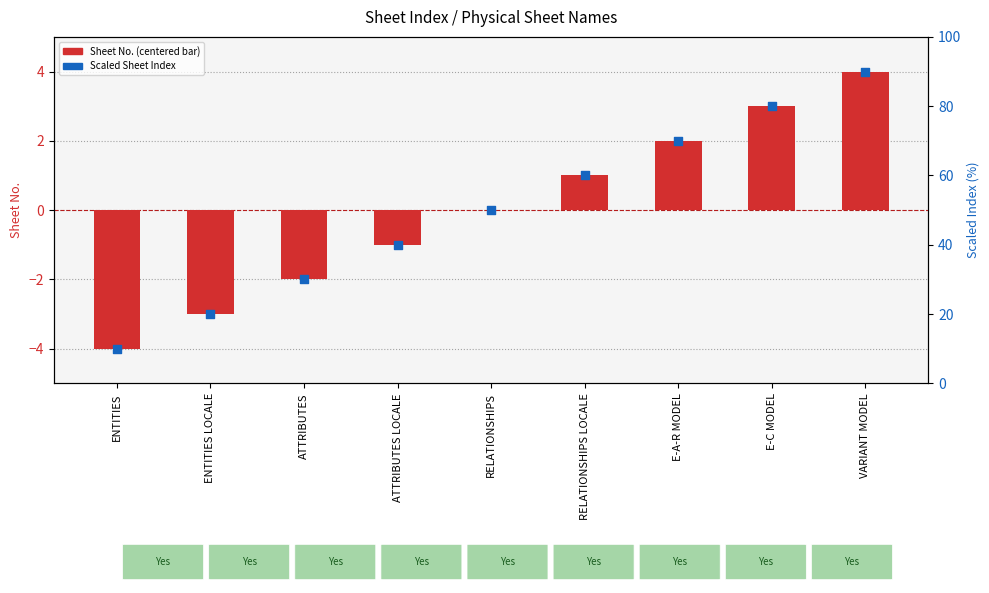

Is the value of Scaled Sheet Index at ATTRIBUTES greater than the value of Sheet No. (centered) at RELATIONSHIPS?

Yes